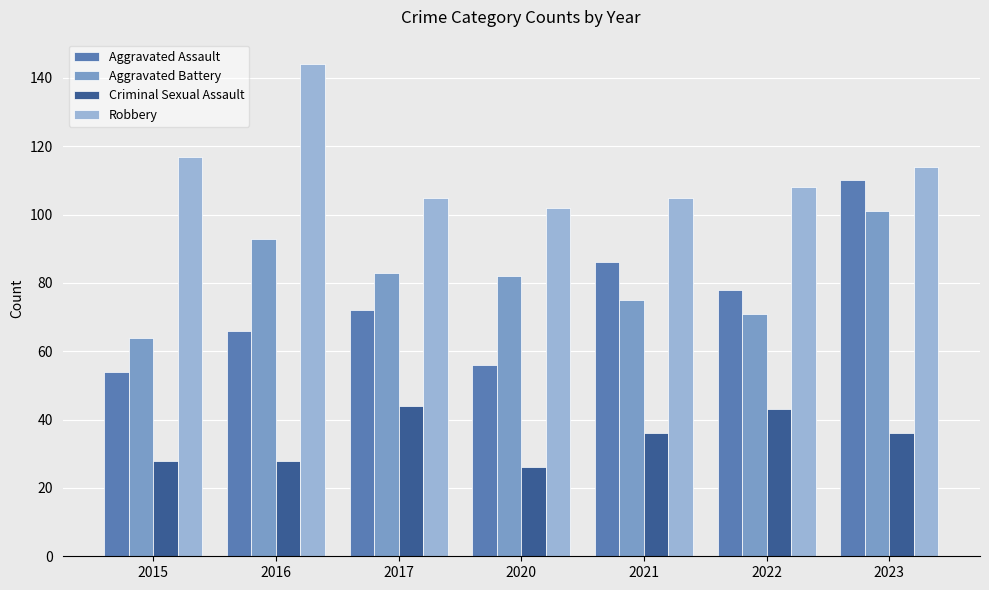

What is the total value across all series at 2020?

266